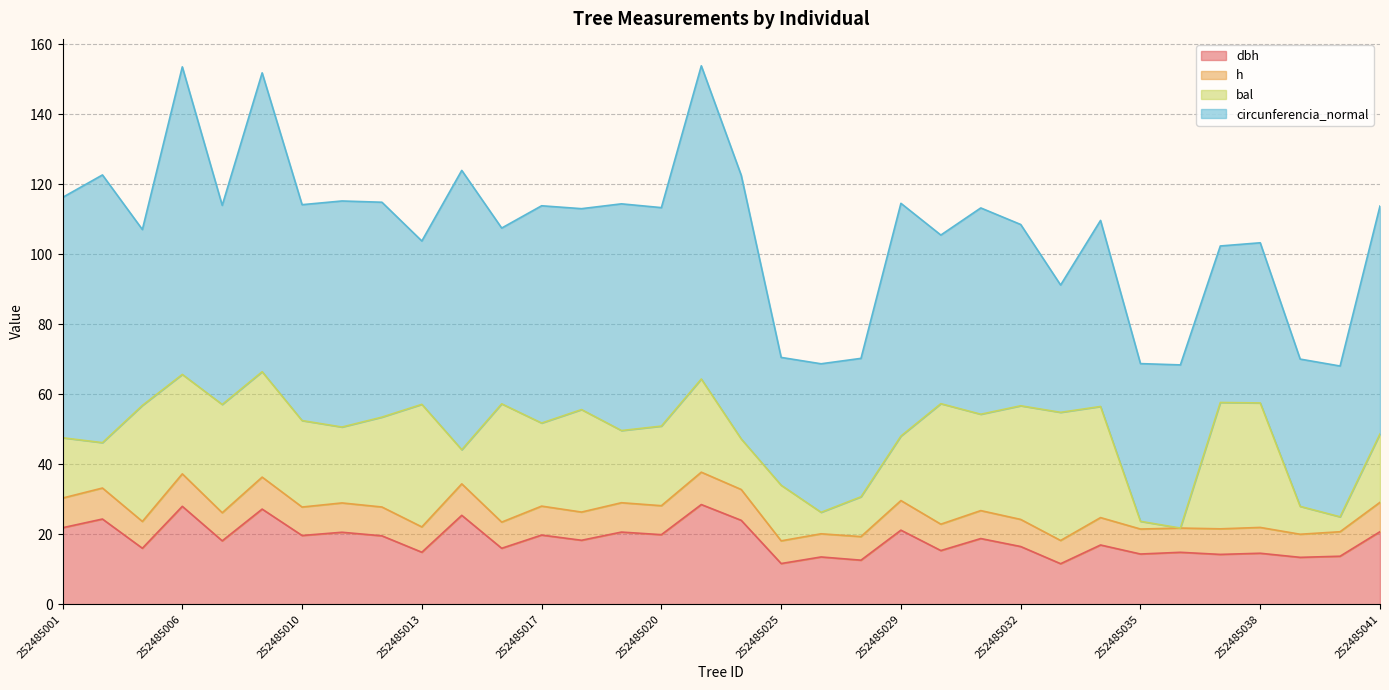

What is the total value across all series at 252485010?

114.2